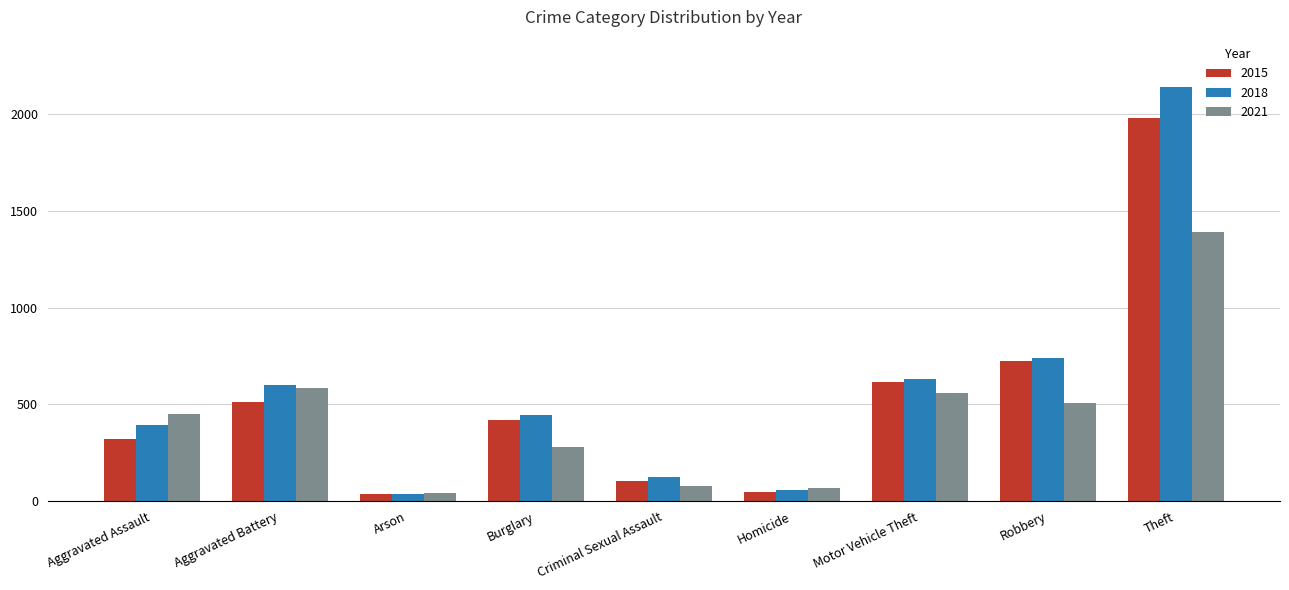

How many categories are shown in the chart?

9